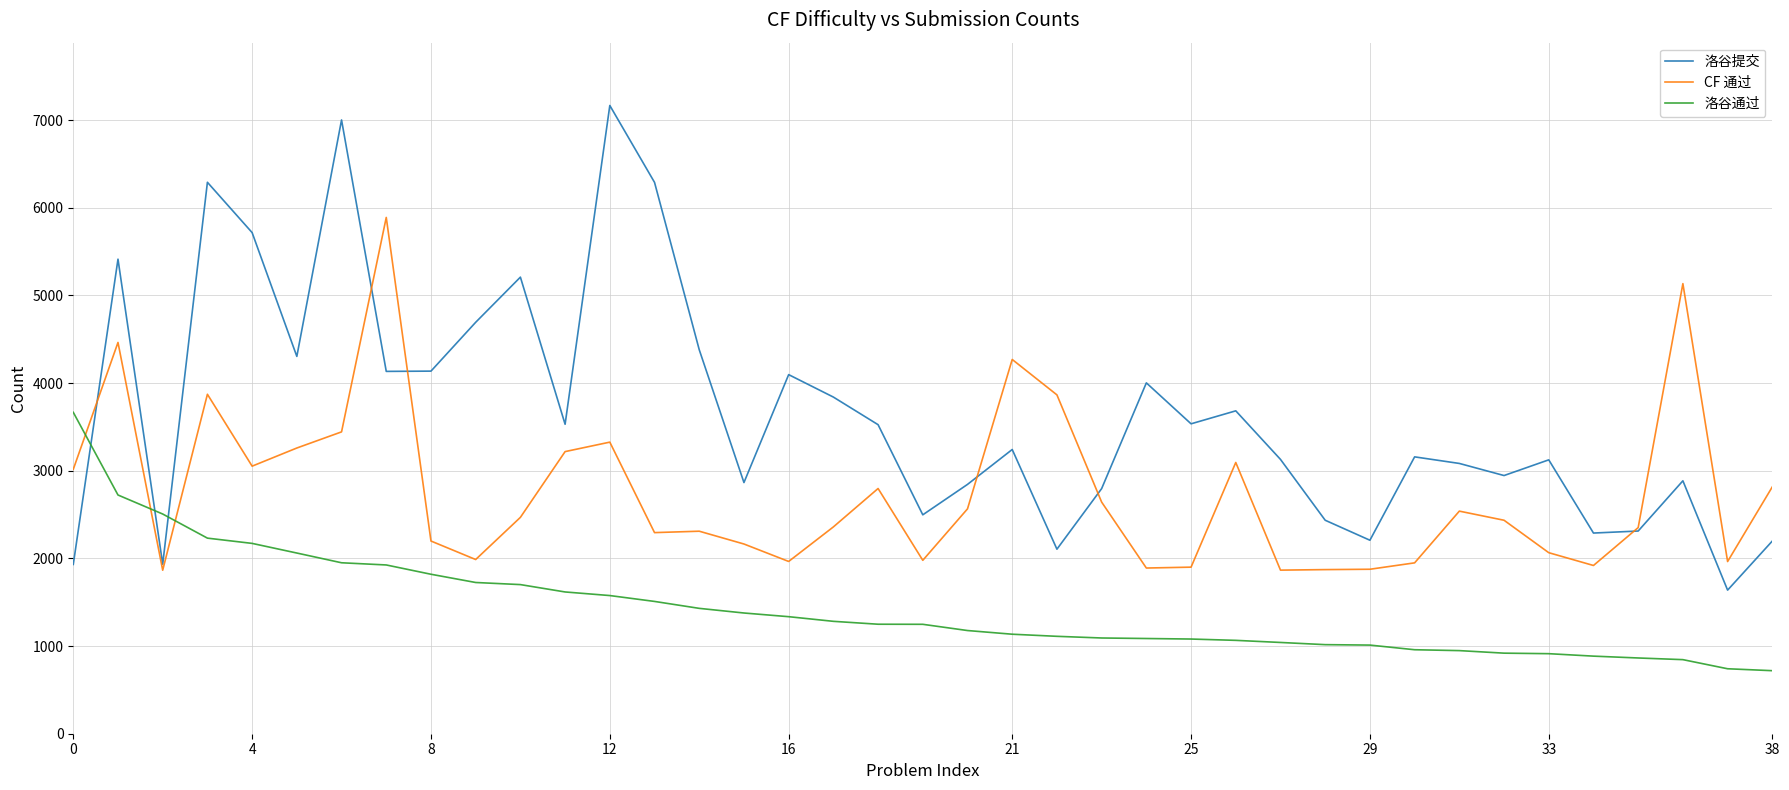

What is the average value of the 洛谷提交 series?

3655